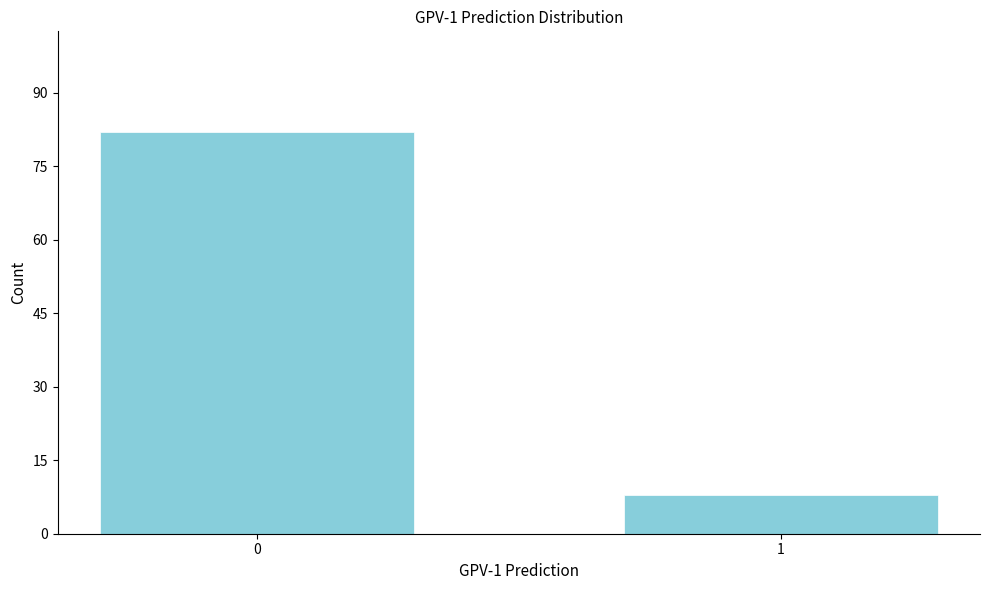

Reading left to right, extract all data points from this chart.

0=82	1=8